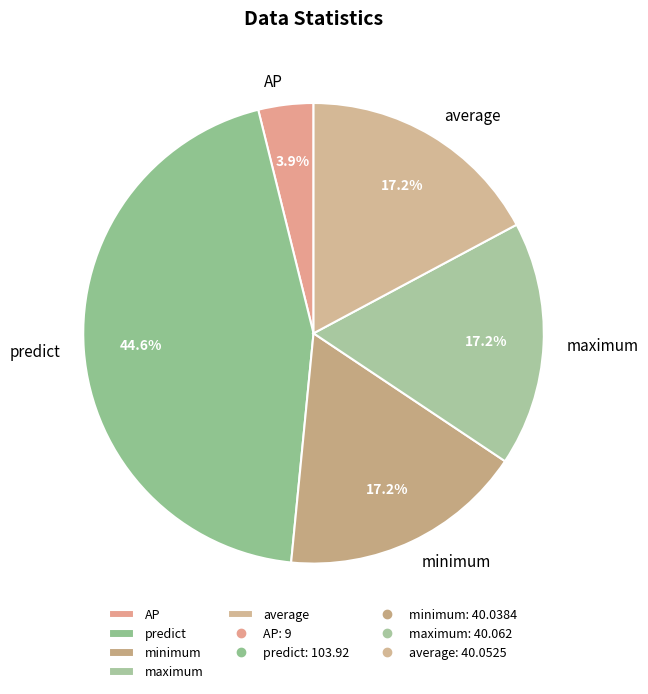

To the nearest percent, what percentage of the pie is predict?

45%